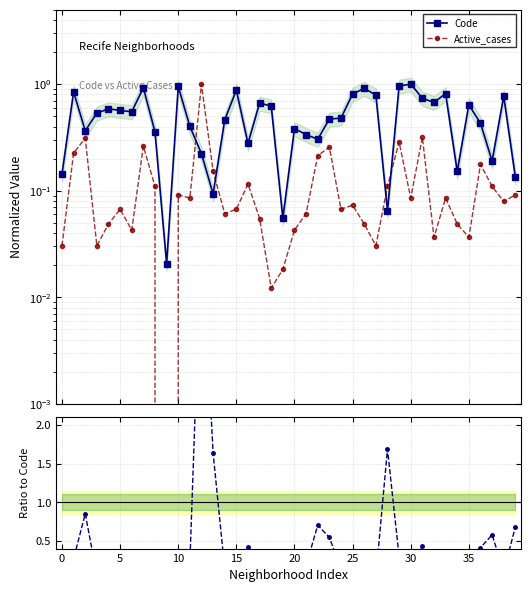

How many interior local peaks does the Code series have?

12